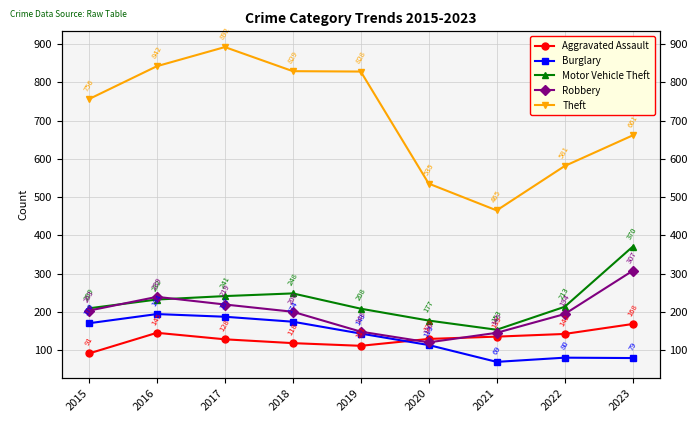

Where is the first local maximum for Theft?

2017